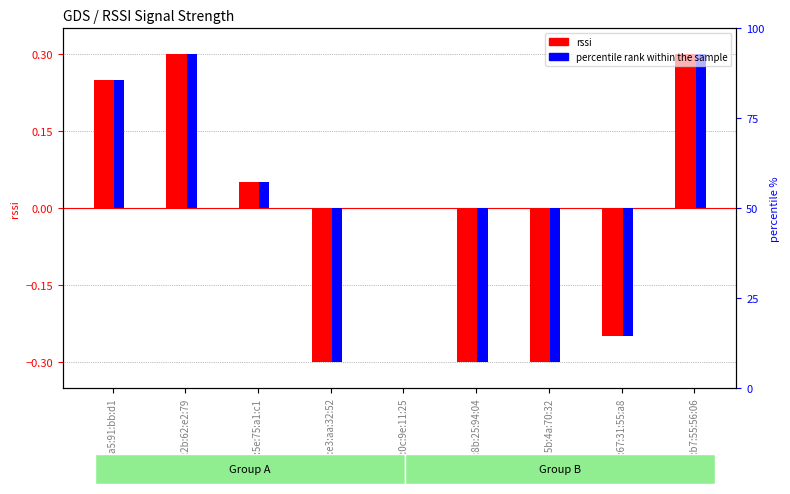

What is the greatest value displayed?

0.3